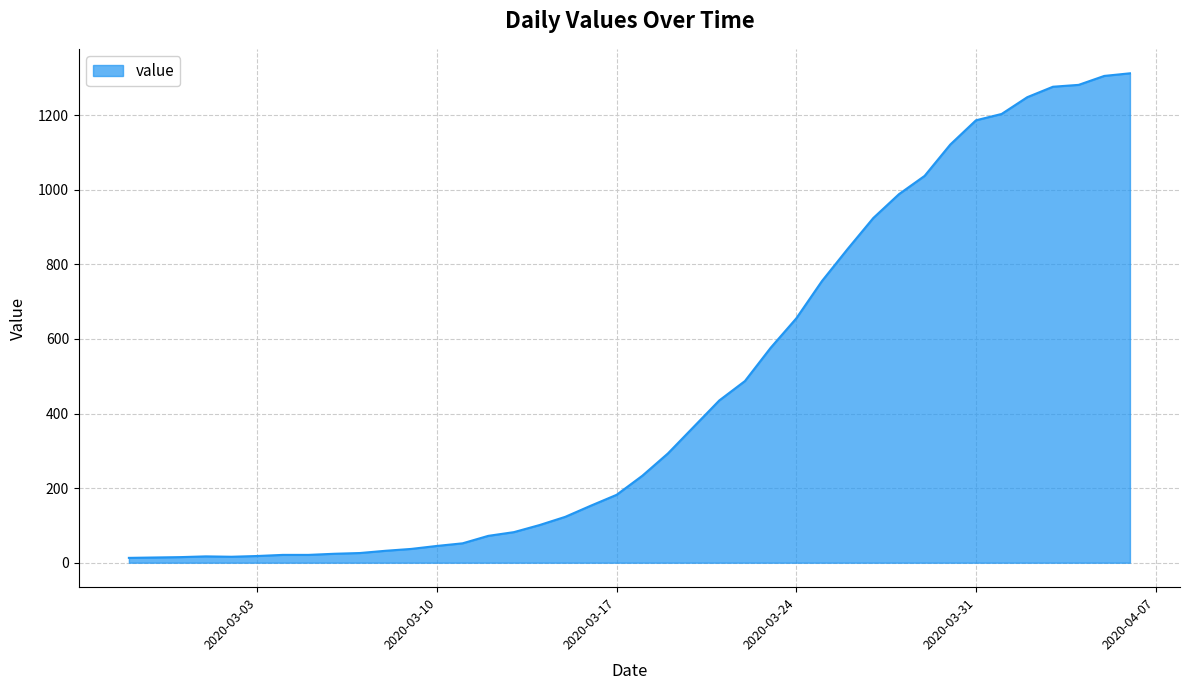

What is the greatest value displayed?

1312